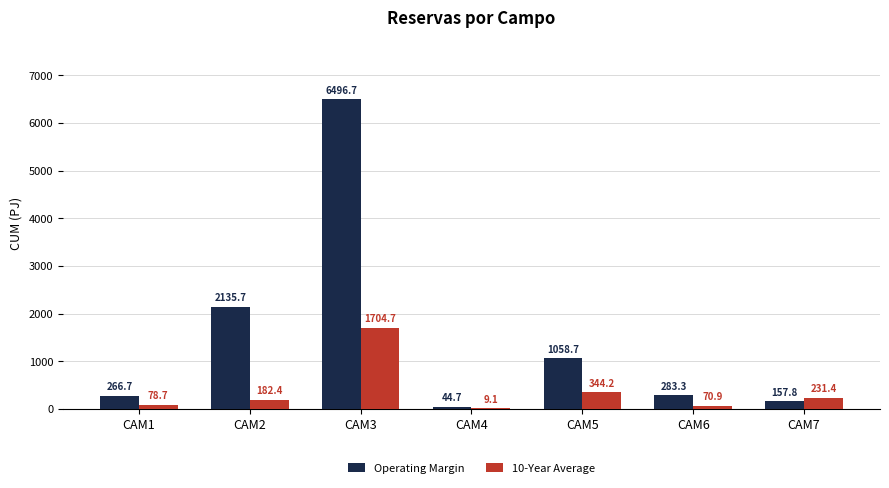

Which series has the largest range (max minus min)?

Operating Margin